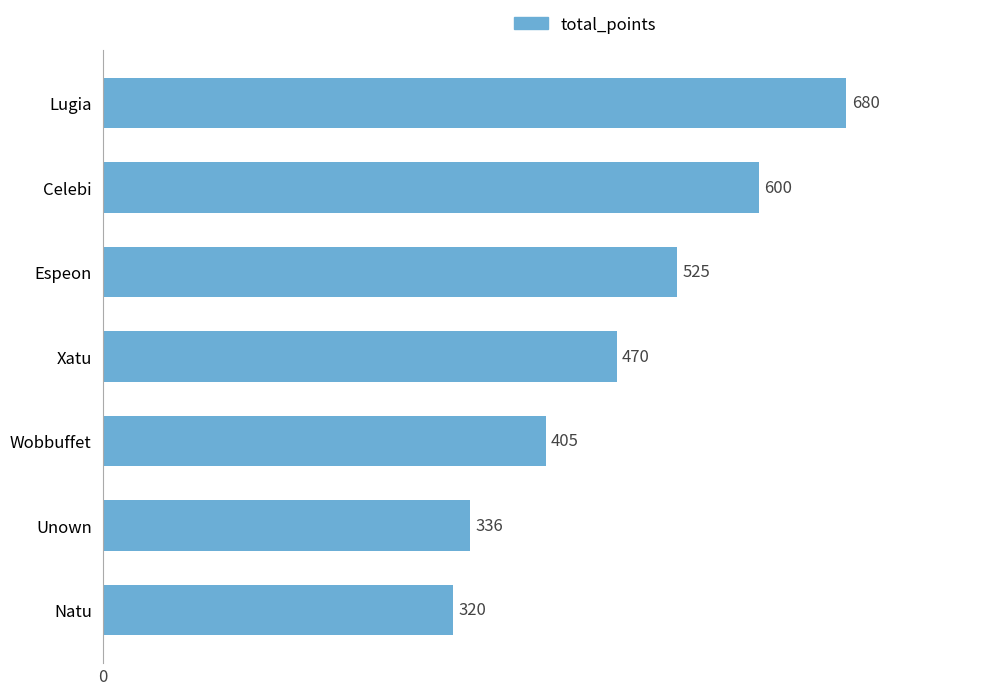

Reading bottom to top, transcribe all the data shown in this chart.

320	336	405	470	525	600	680